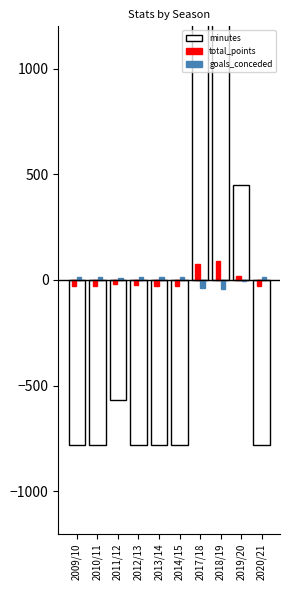

Is it true that goals_conceded equals -62.4 at 2018/19?

False